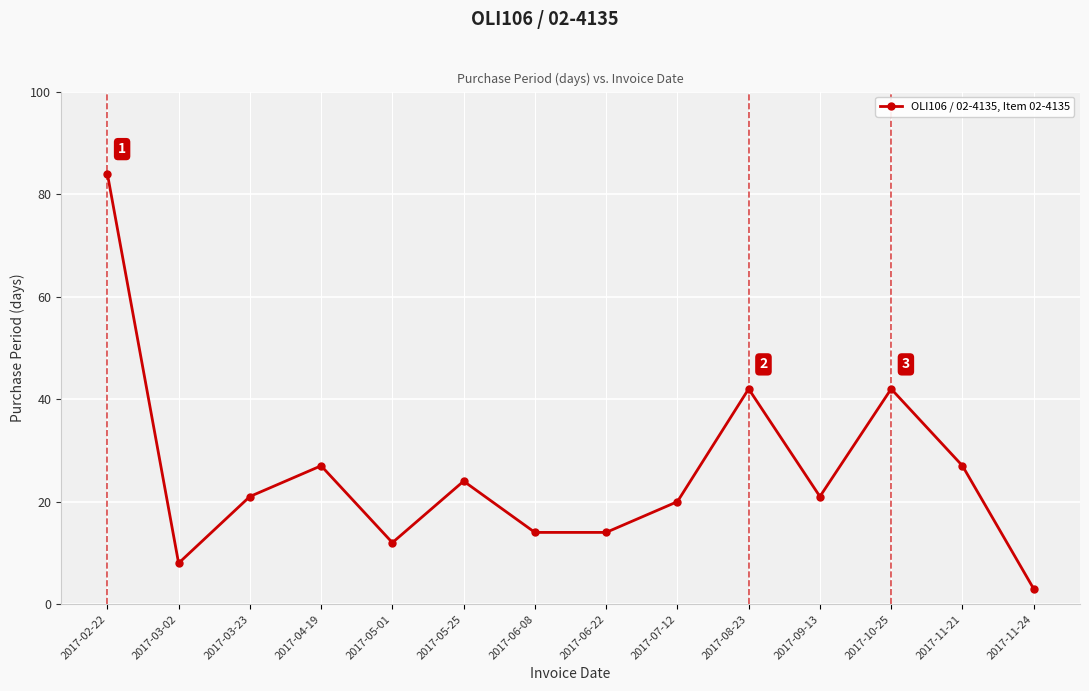

What is the approximate value at 2017-06-08, to the nearest 5?

15